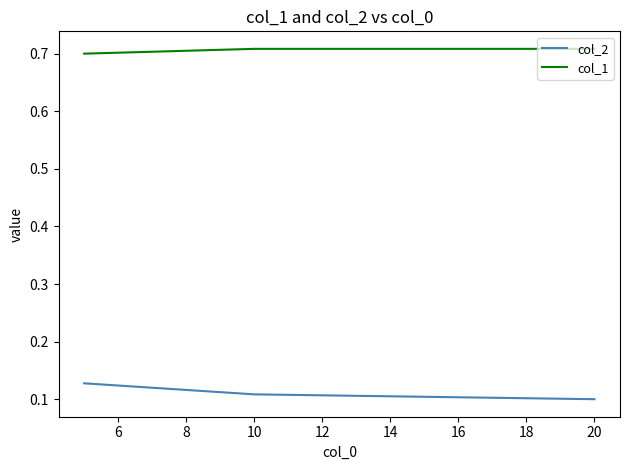

Which series has the largest total across all categories?

col_1